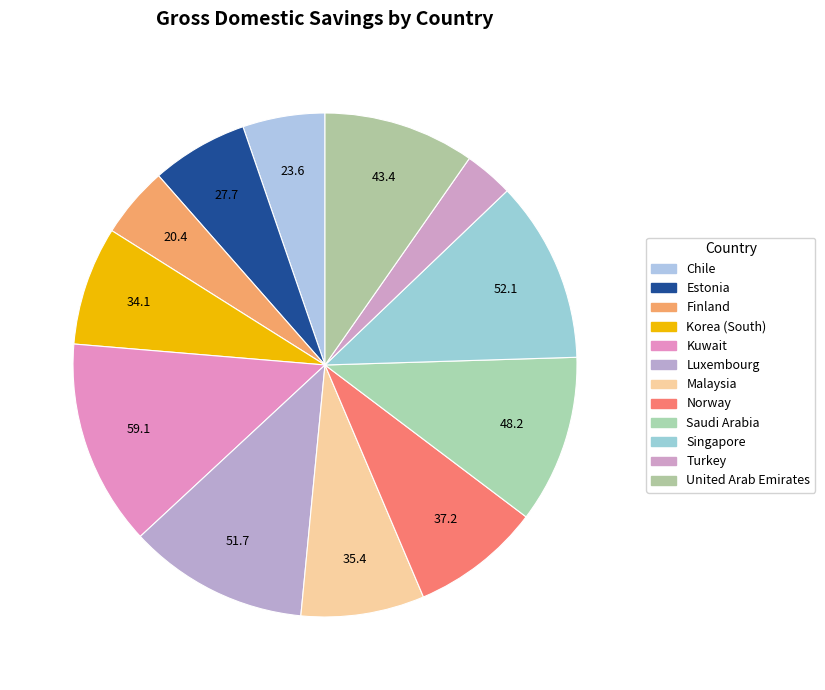

Which category has the biggest portion of the pie?

Kuwait